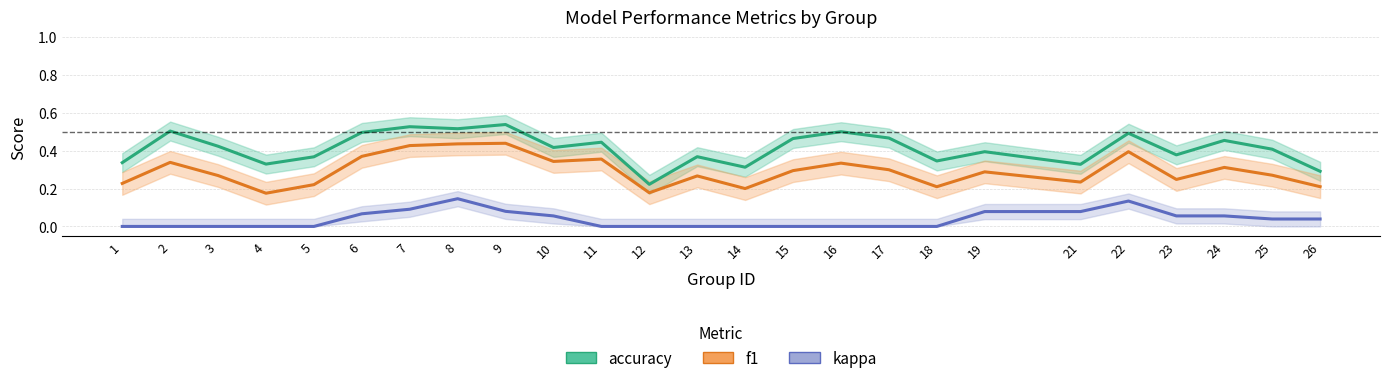

The accuracy series shows 0.3 at 21. True or false?

True